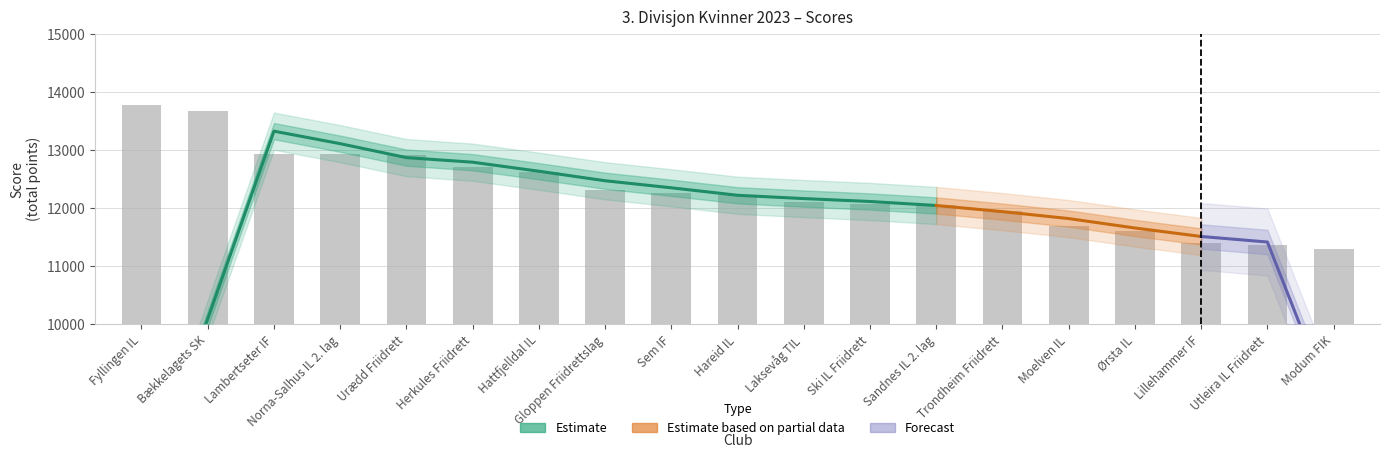

Reading right to left, list all the values displayed in this chart.

Modum FIK=11305	Utleira IL Friidrett=11360	Lillehammer IF=11404	Ørsta IL=11599	Moelven IL=11686	Trondheim Friidrett=11944	Sandnes IL 2. lag=12053	Ski IL Friidrett=12077	Laksevåg TIL=12108	Hareid IL=12221	Sem IF=12253	Gloppen Friidrettslag=12304	Hattfjelldal IL=12623	Herkules Friidrett=12707	Urædd Friidrett=12908	Norna-Salhus IL 2. lag=12926	Lambertseter IF=12939	Bækkelagets SK=13667	Fyllingen IL=13769